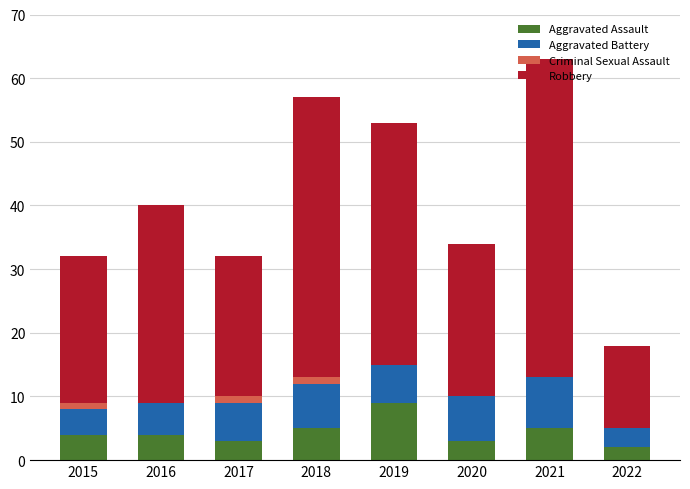

How many series are shown in this chart?

4